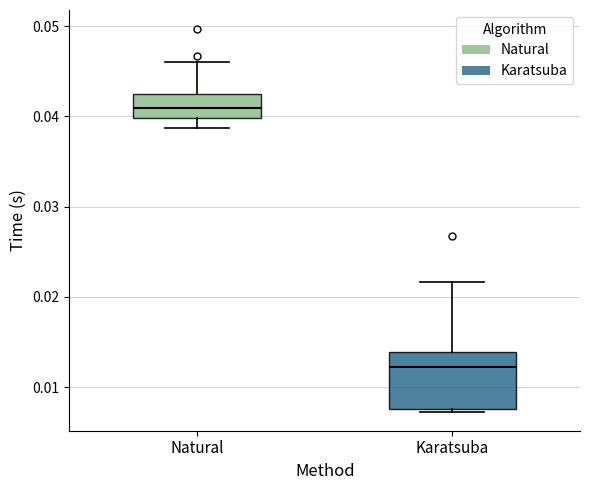

Reading left to right, transcribe this box plot: for each box, give where its median line is, the range the box spans, and where its two whiskers end, as read against the y-axis. The values are not printed on the chart, so give them approximately, as read against the axis.

Natural: median 0.041, box 0.040 to 0.042, whiskers 0.039 to 0.046
Karatsuba: median 0.012, box 0.008 to 0.014, whiskers 0.007 to 0.022